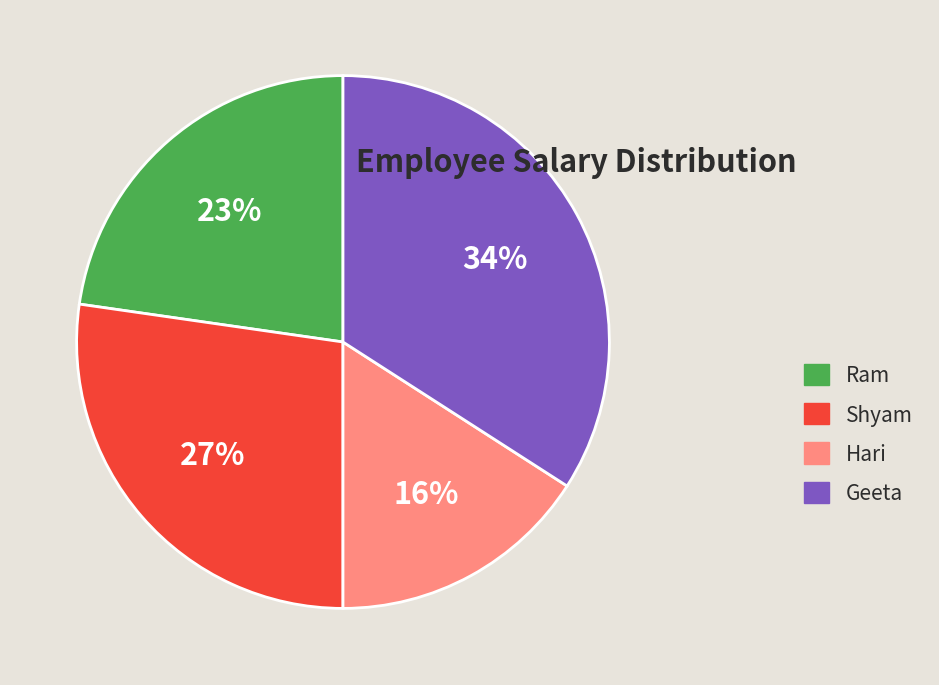

Combined, do Hari and Ram account for over 50%?

No